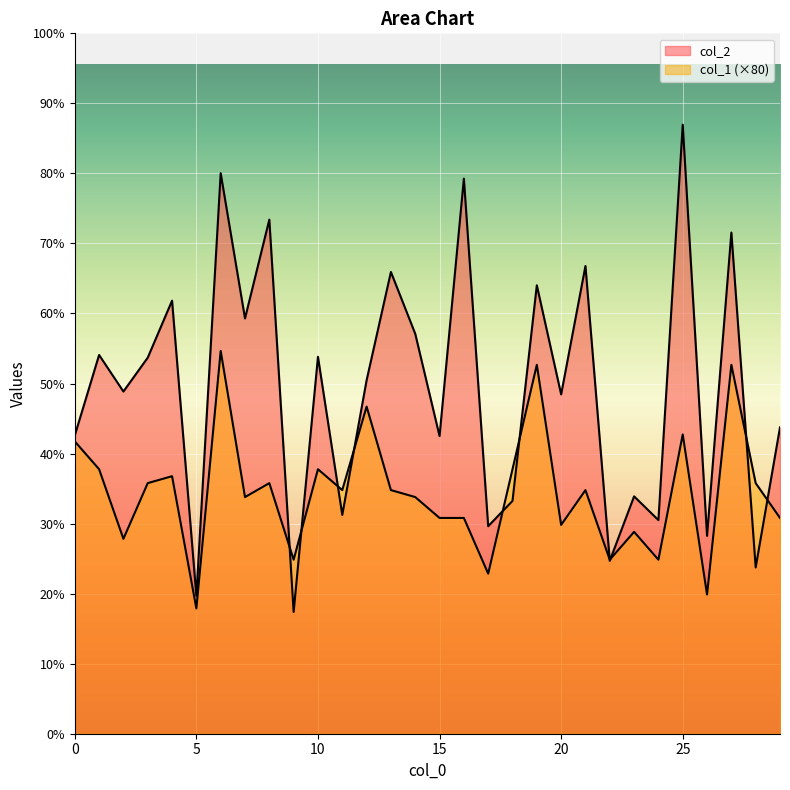

Is it true that col_2 equals 2455 at 24?

True